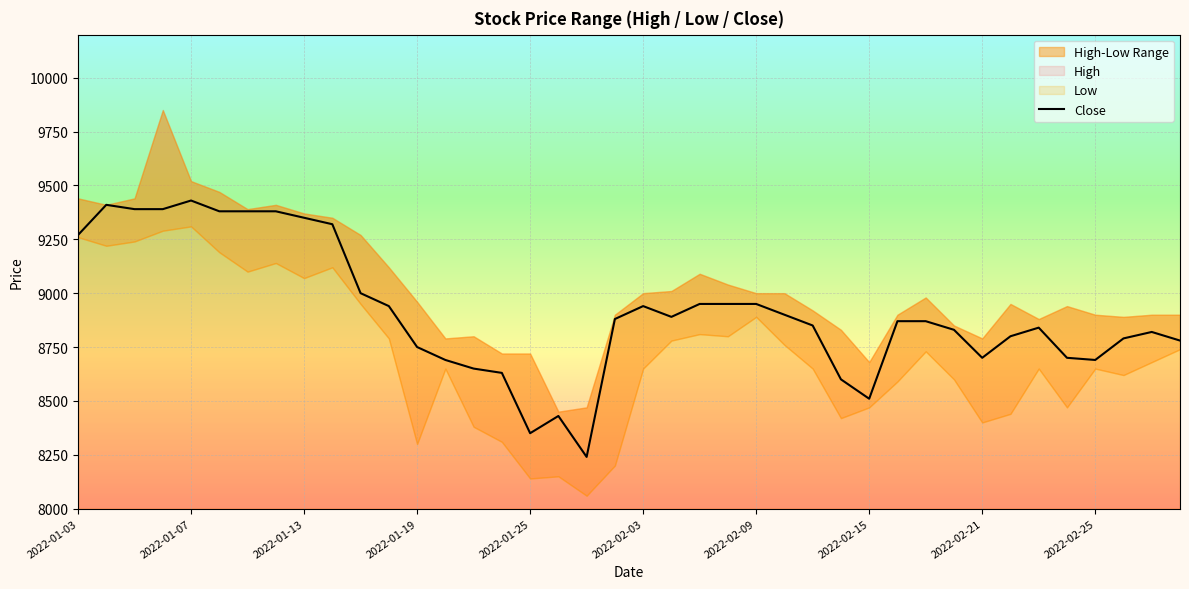

What value does the data have at 14, to the nearest 10?

8650